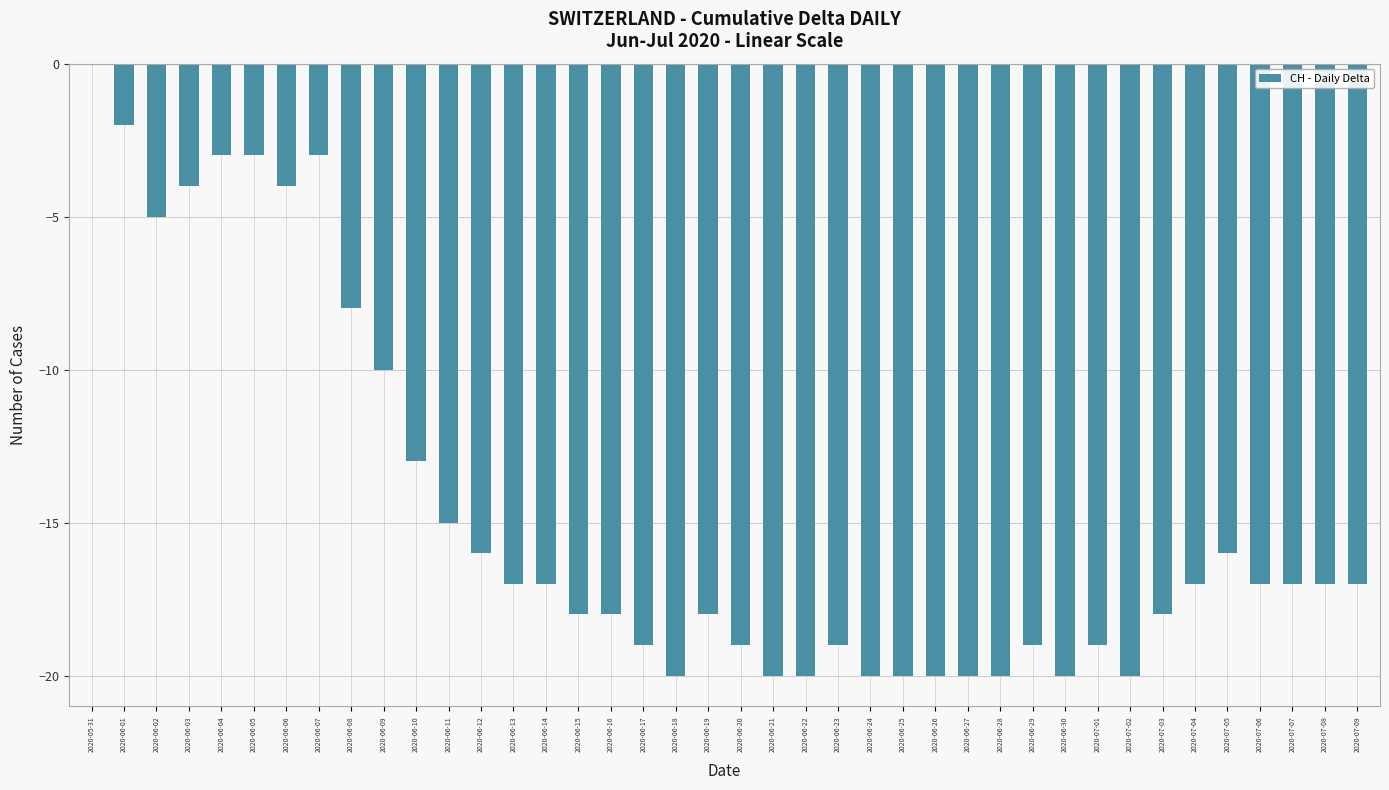

Reading left to right, transcribe all the data shown in this chart.

0	-2	-5	-4	-3	-3	-4	-3	-8	-10	-13	-15	-16	-17	-17	-18	-18	-19	-20	-18	-19	-20	-20	-19	-20	-20	-20	-20	-20	-19	-20	-19	-20	-18	-17	-16	-17	-17	-17	-17